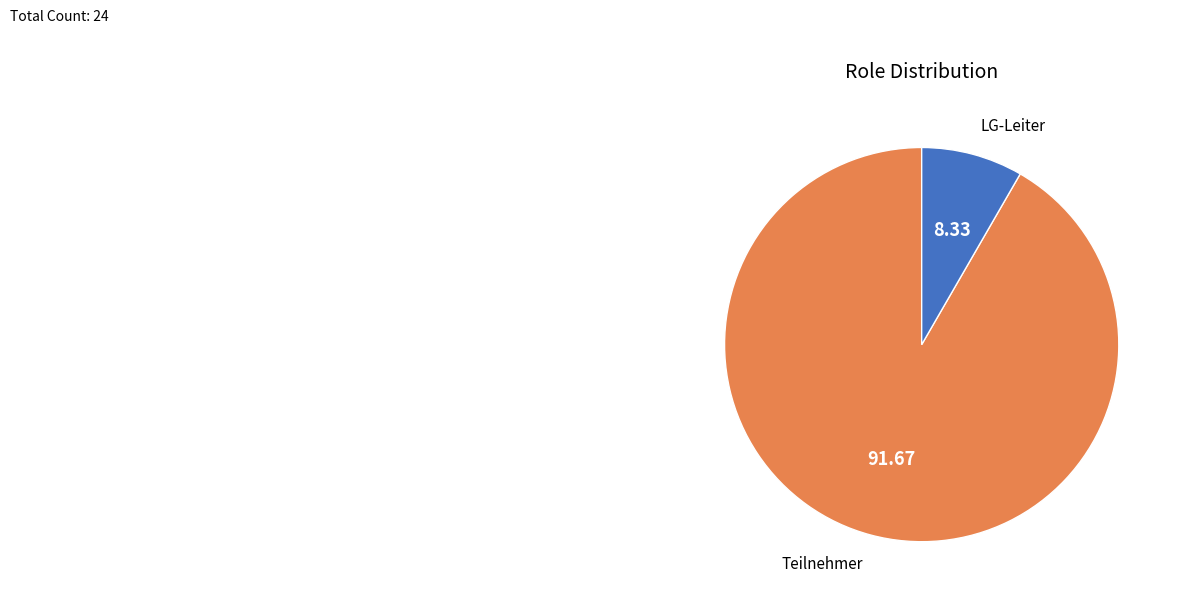

Rank the categories by value from lowest to highest.

LG-Leiter, Teilnehmer